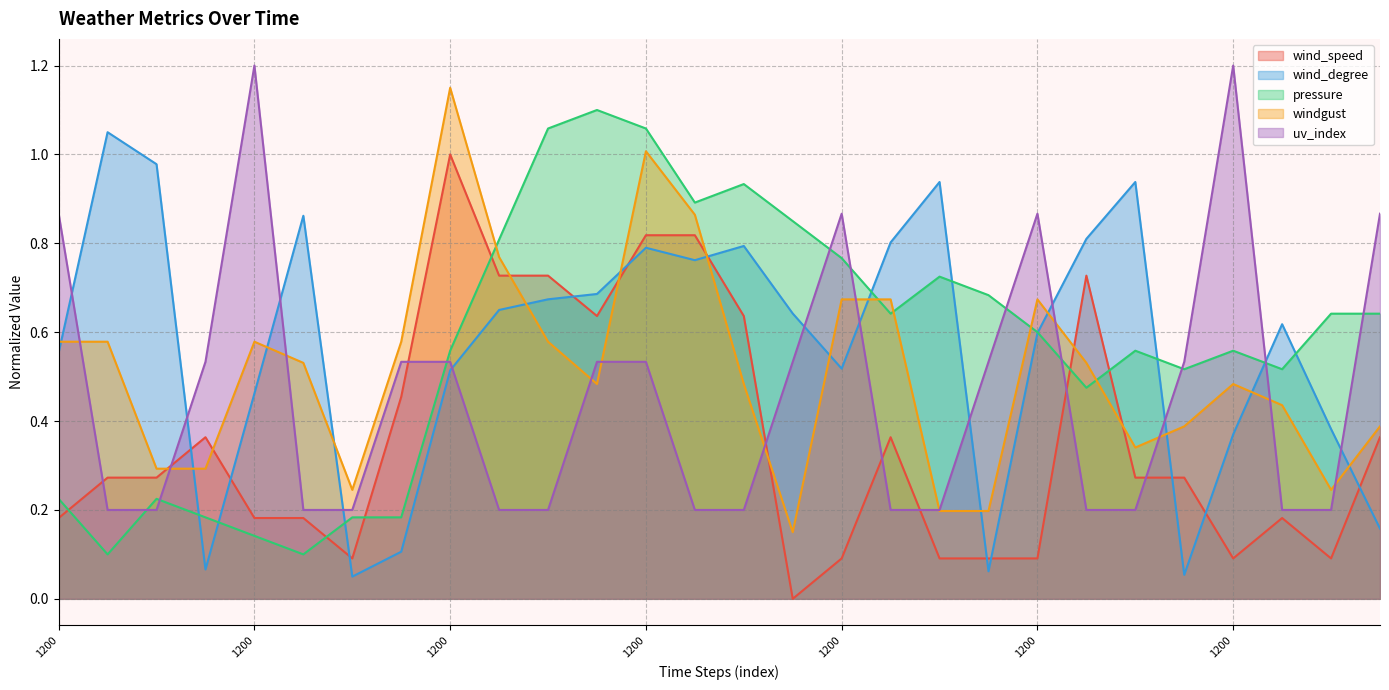

Which label corresponds to the largest value in the chart?

1200